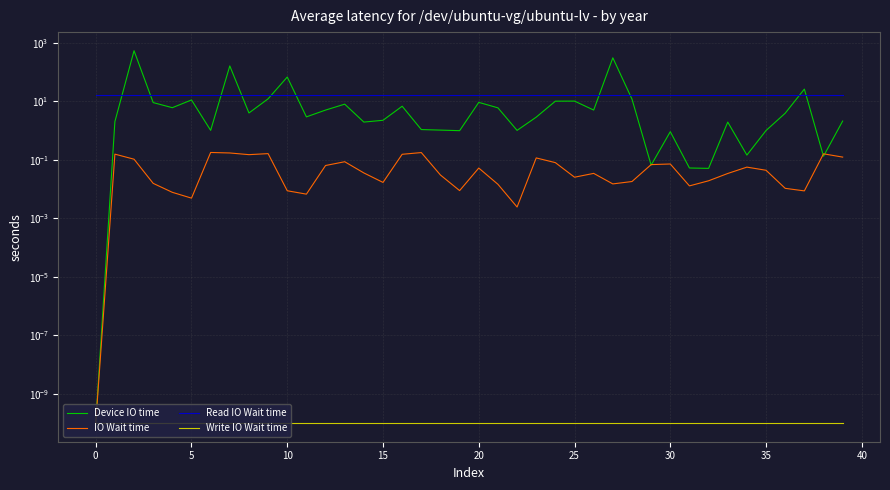

How many lines are shown in the chart?

4